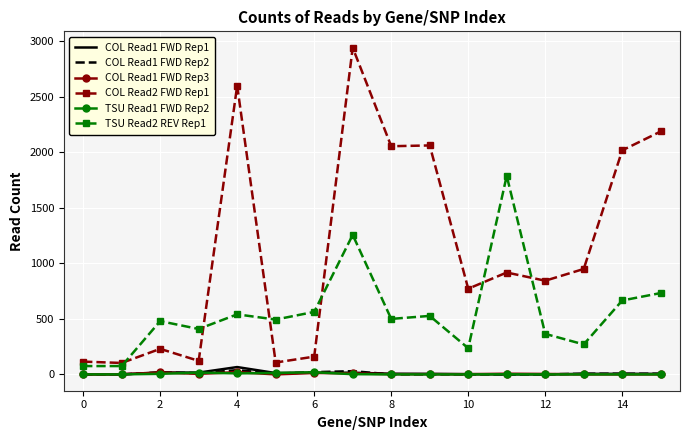

Which series has the widest spread of values?

COL Read2 FWD Rep1